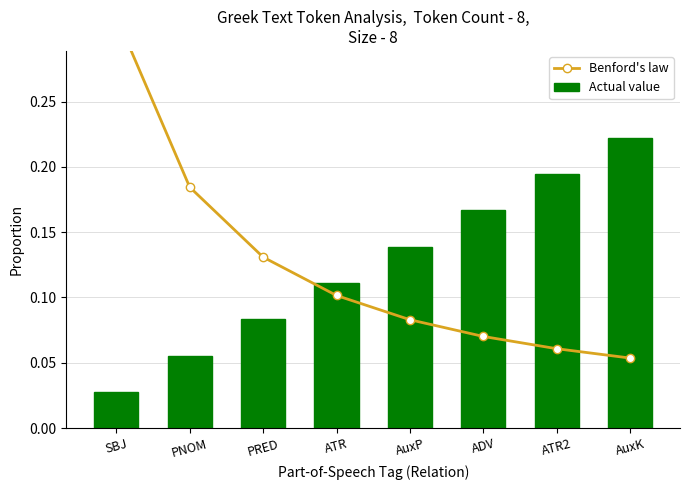

Does the chart contain any negative values?

No